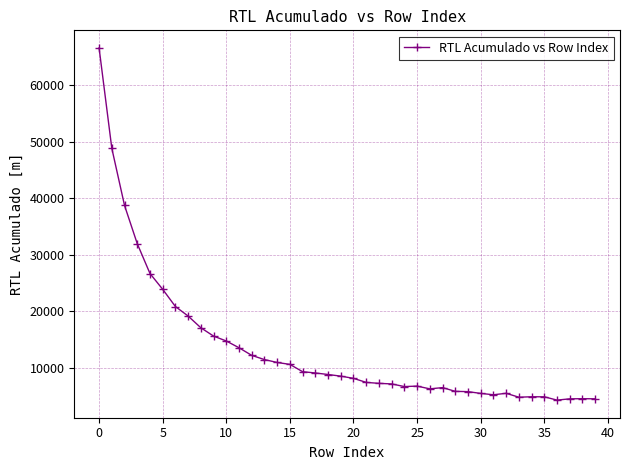

What is the greatest value displayed?

66566.8